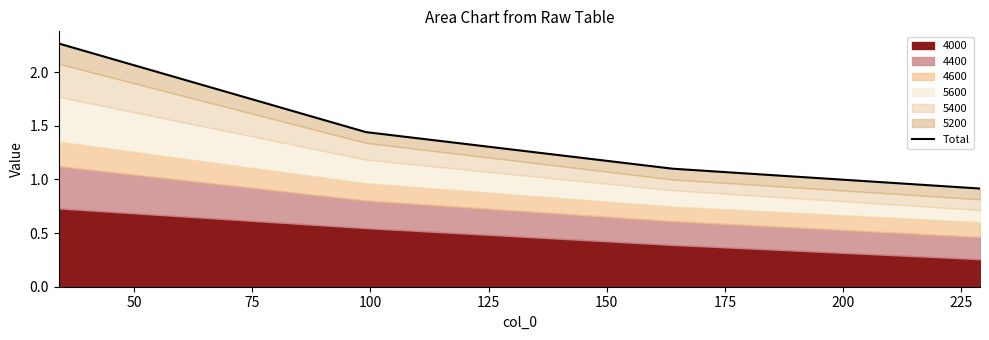

What is the smallest value displayed?

0.9